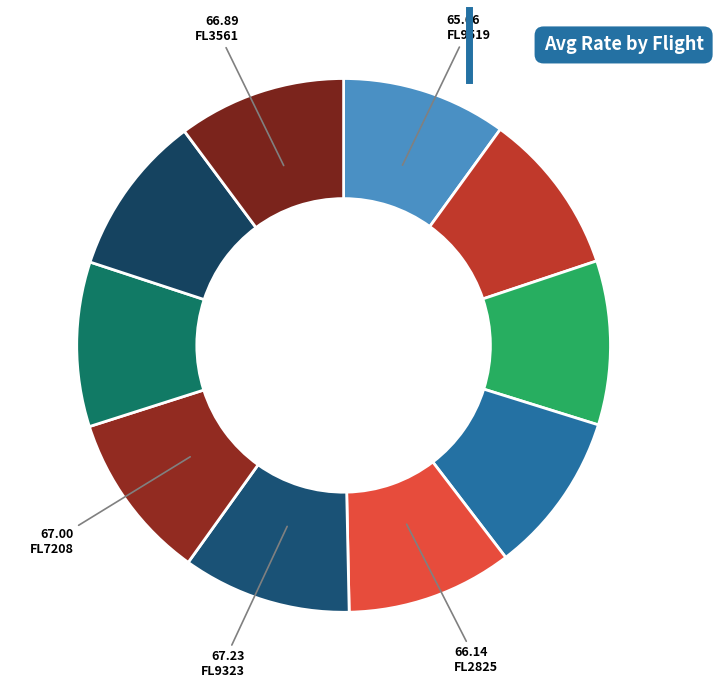

How many slices are in this pie chart?

10